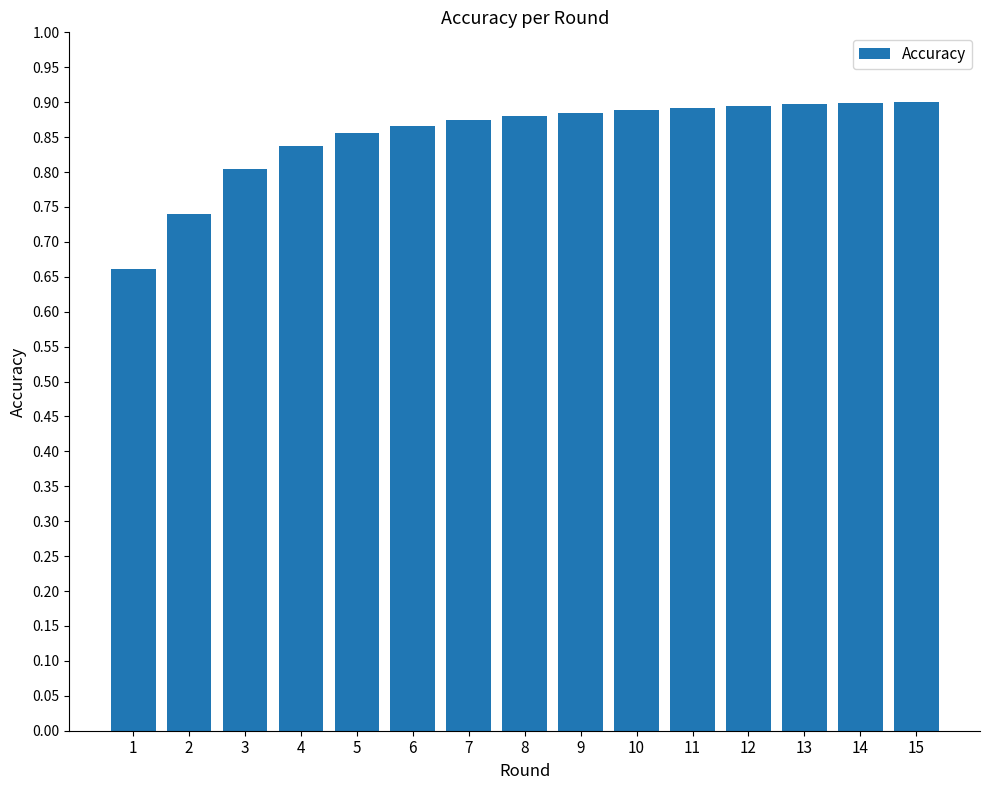

True or false: the data shows 0.9 at 13.

True